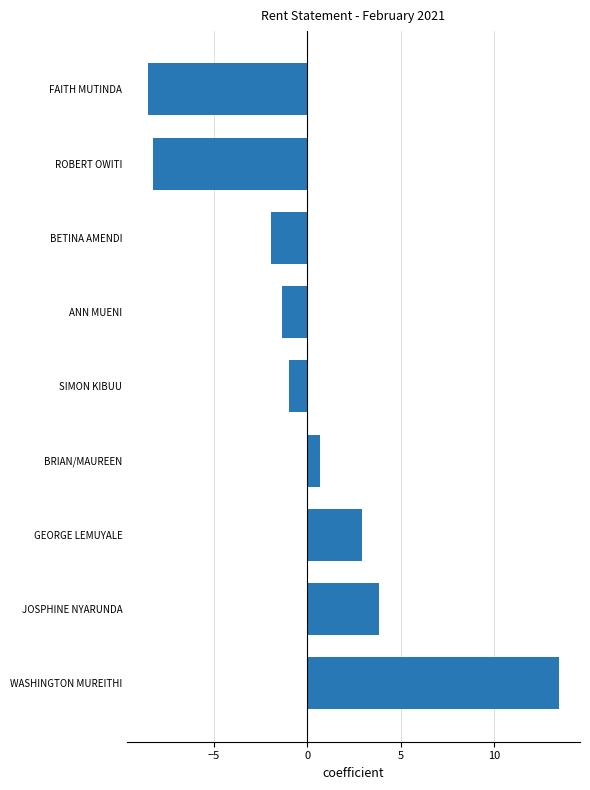

Reading bottom to top, what are all the values shown in this chart?

13.5	3.8	2.9	0.7	-1.0	-1.3	-1.9	-8.2	-8.5